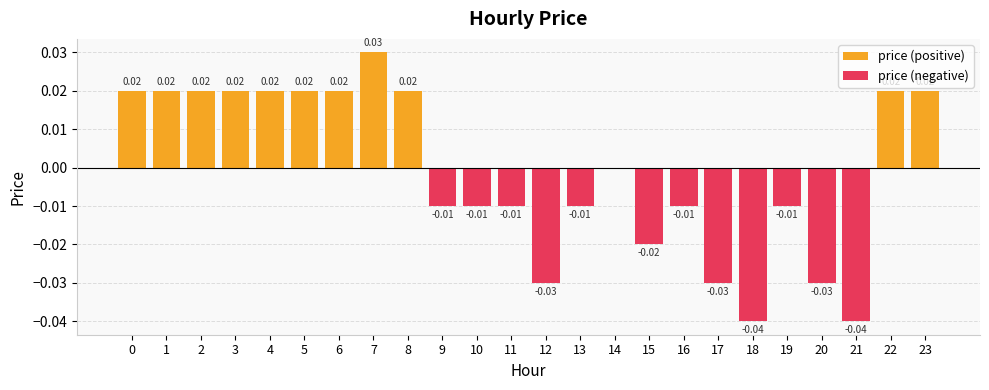

Is the value of price (negative) at 0 greater than the value of price (positive) at 14?

No